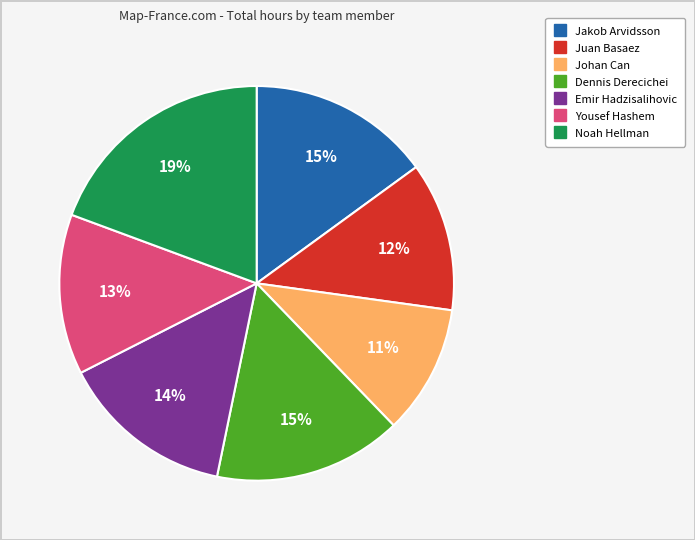

Is it true that Johan Can is 20% of the pie?

False